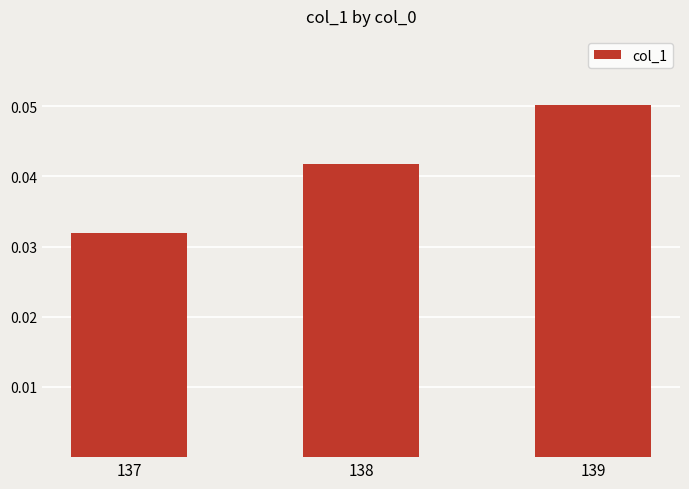

Where is the data nearest to the value 0?

137